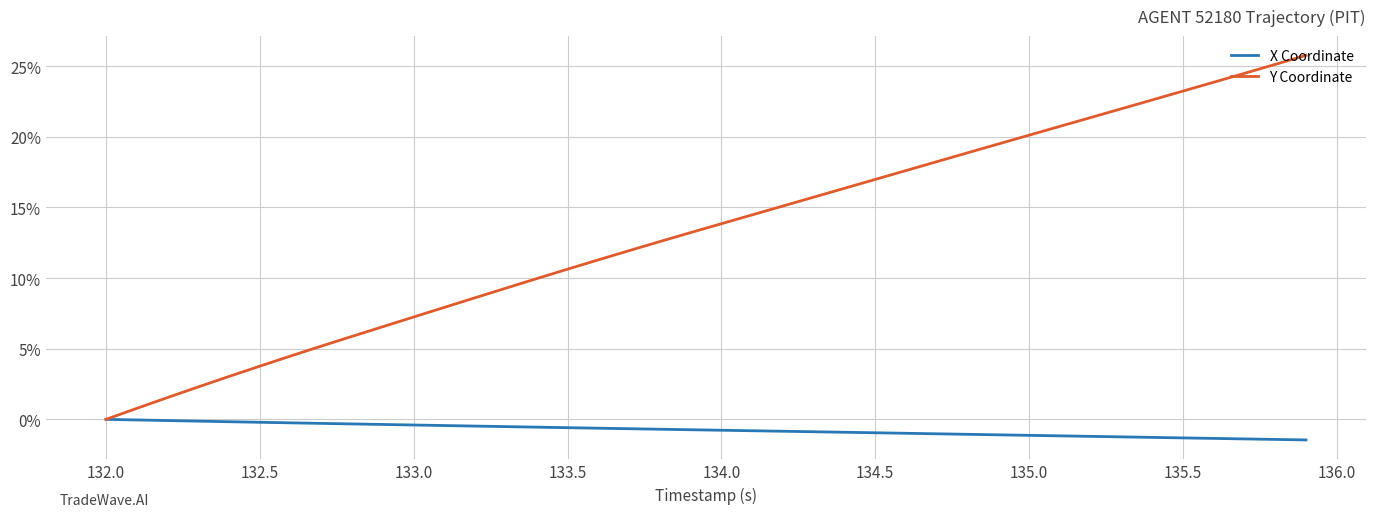

How many values in the Y Coordinate series are below 13?

19